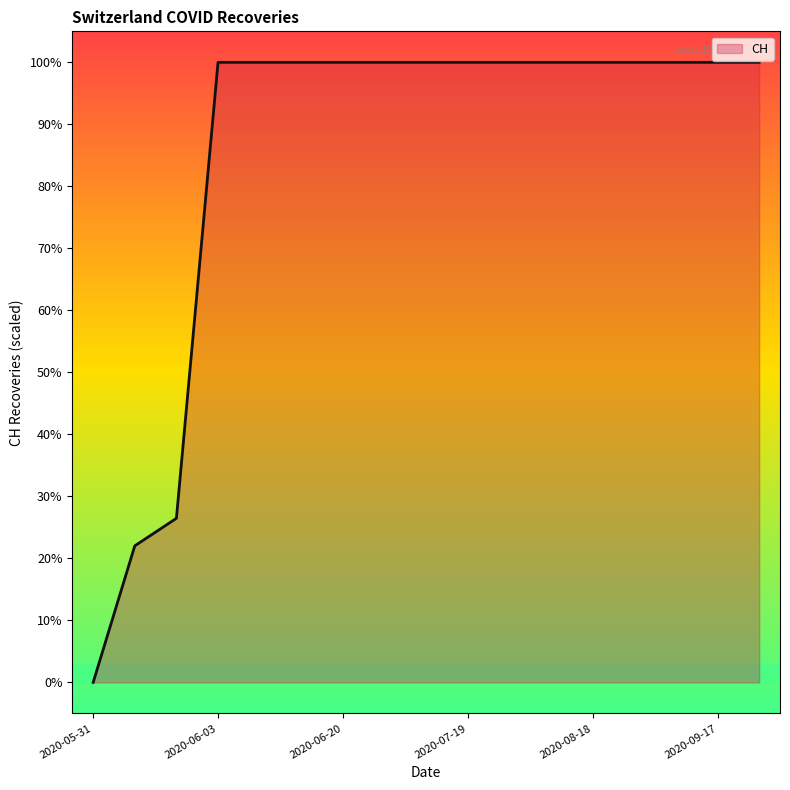

What is the greatest value displayed?

100.0